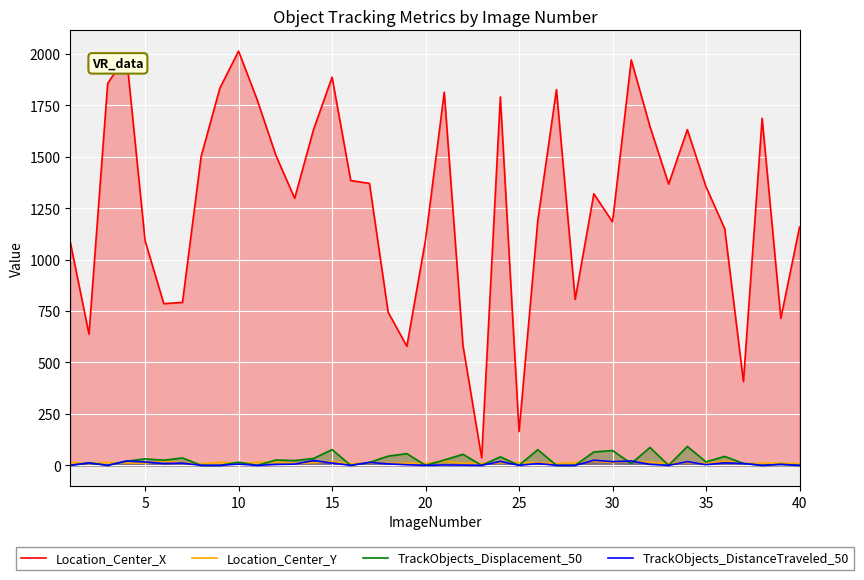

Does the chart display data point markers on the line(s)?

No